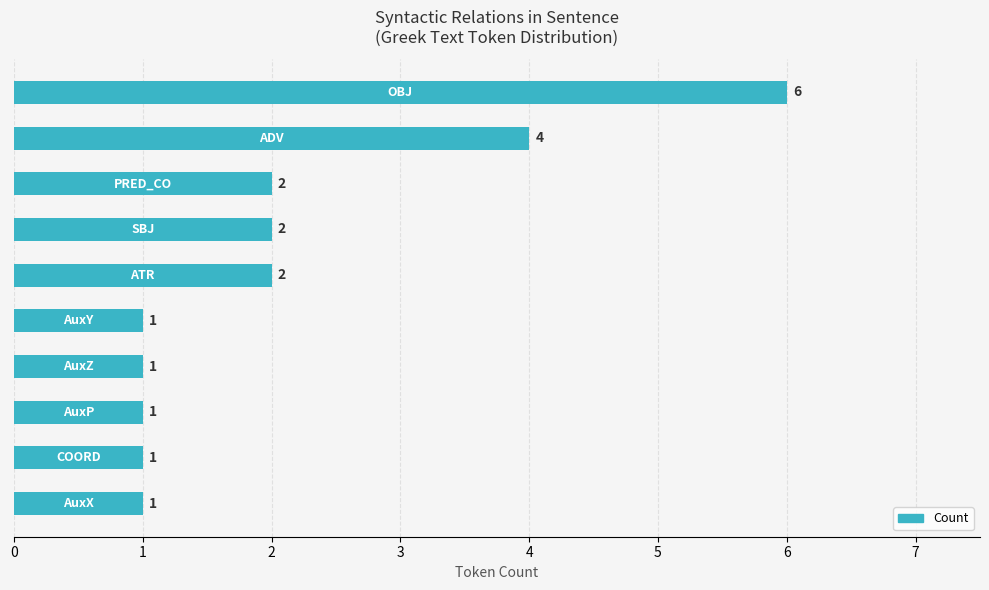

Count the values in the range 1 to 2.

8